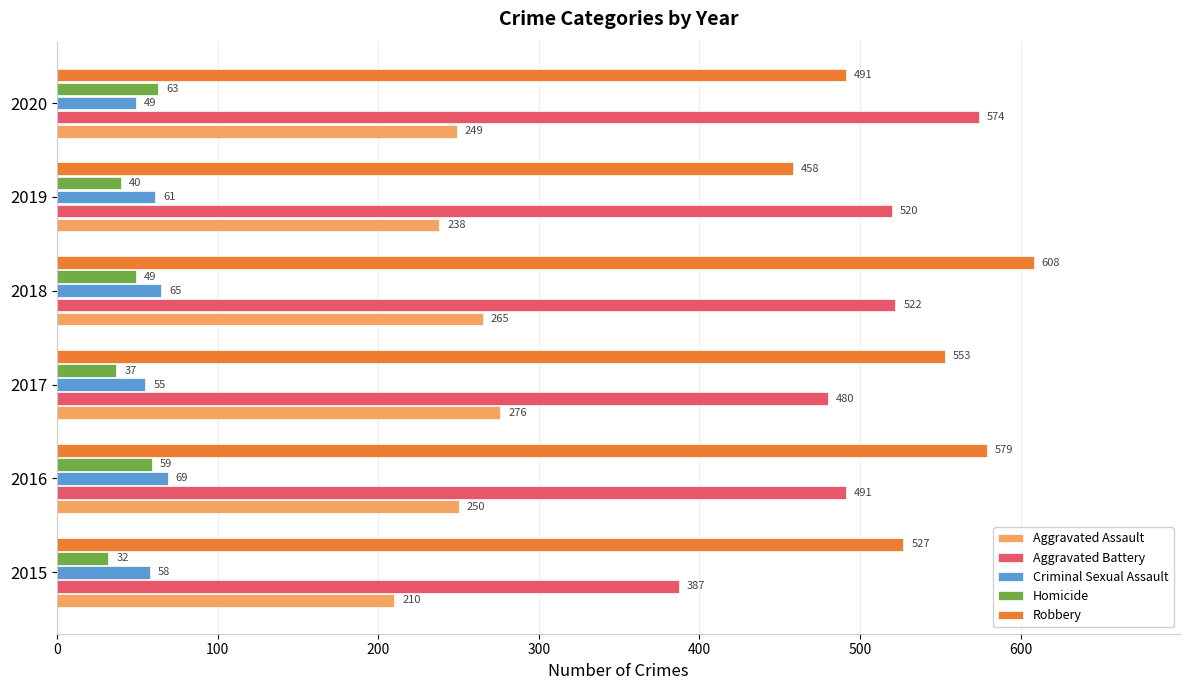

Rank the categories by Homicide value from highest to lowest.

2020, 2016, 2018, 2019, 2017, 2015